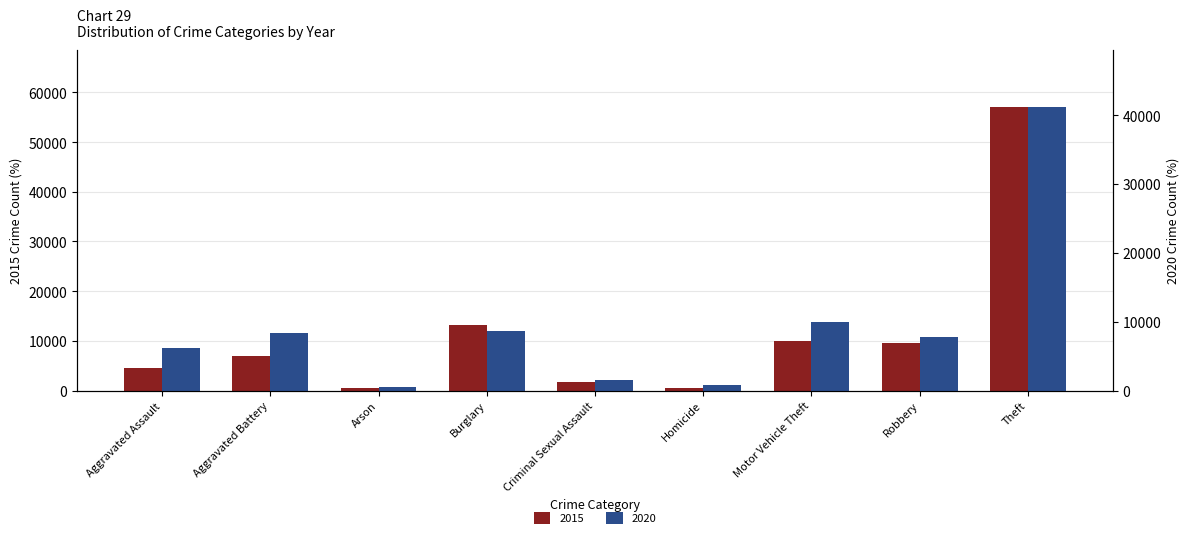

Which has a higher value, Robbery or Arson?

Robbery